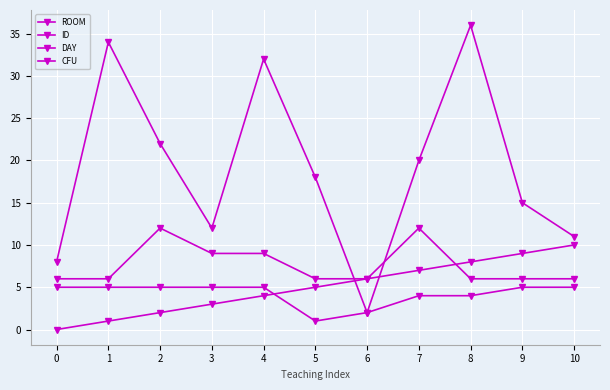

How many values in the ROOM series are below 18?

5